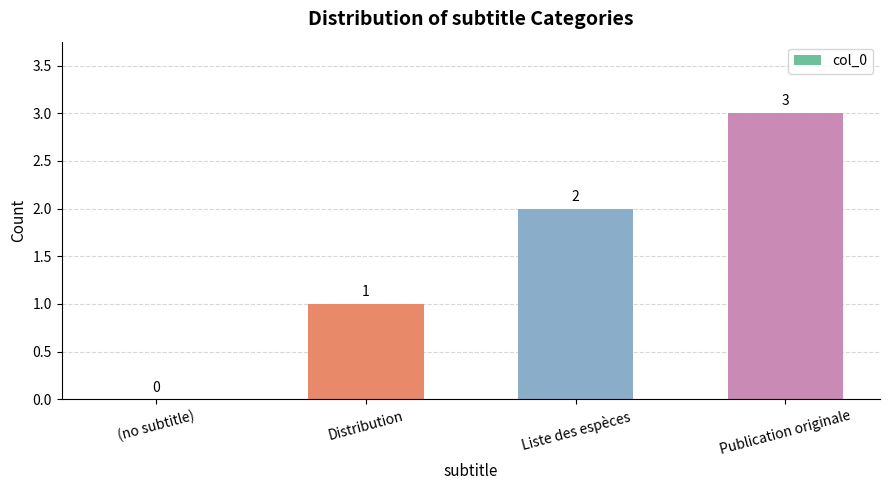

True or false: the data shows -2 at (no subtitle).

False